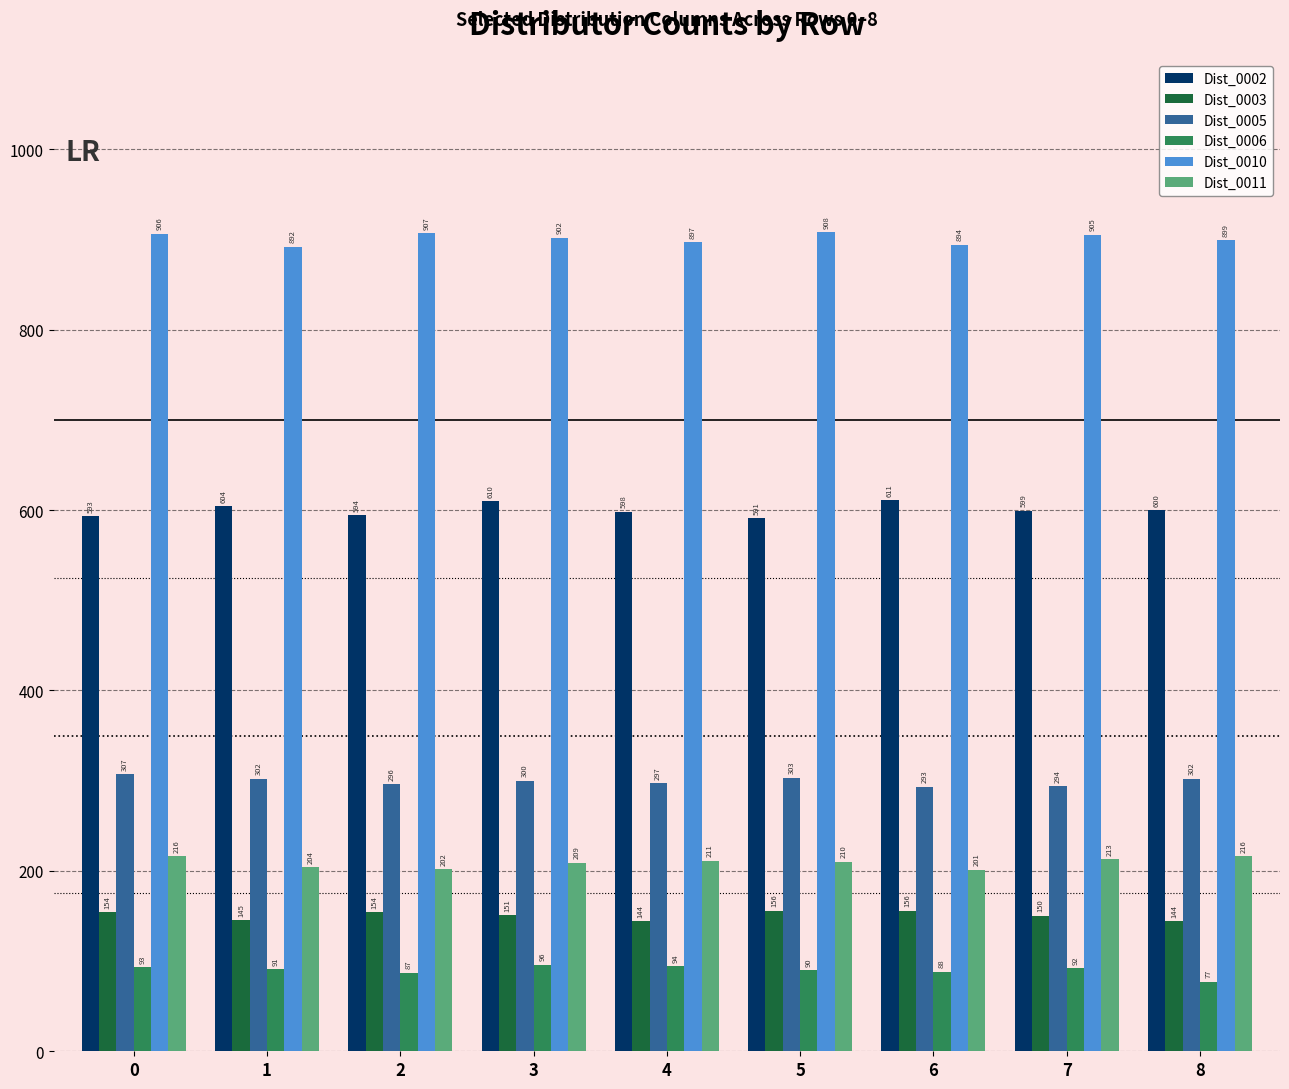

At which category does the chart reach its peak across all series?

5